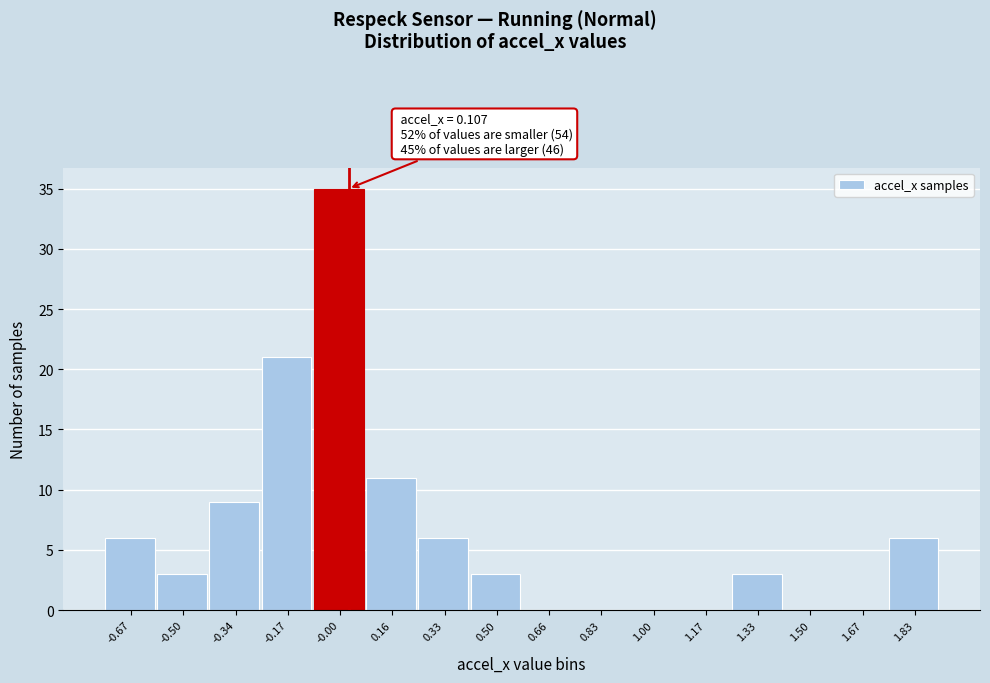

Reading right to left, what are all the values shown in this chart?

1.83=6	1.67=0	1.50=0	1.33=3	1.17=0	1.00=0	0.83=0	0.66=0	0.50=3	0.33=6	0.16=11	-0.00=35	-0.17=21	-0.34=9	-0.50=3	-0.67=6